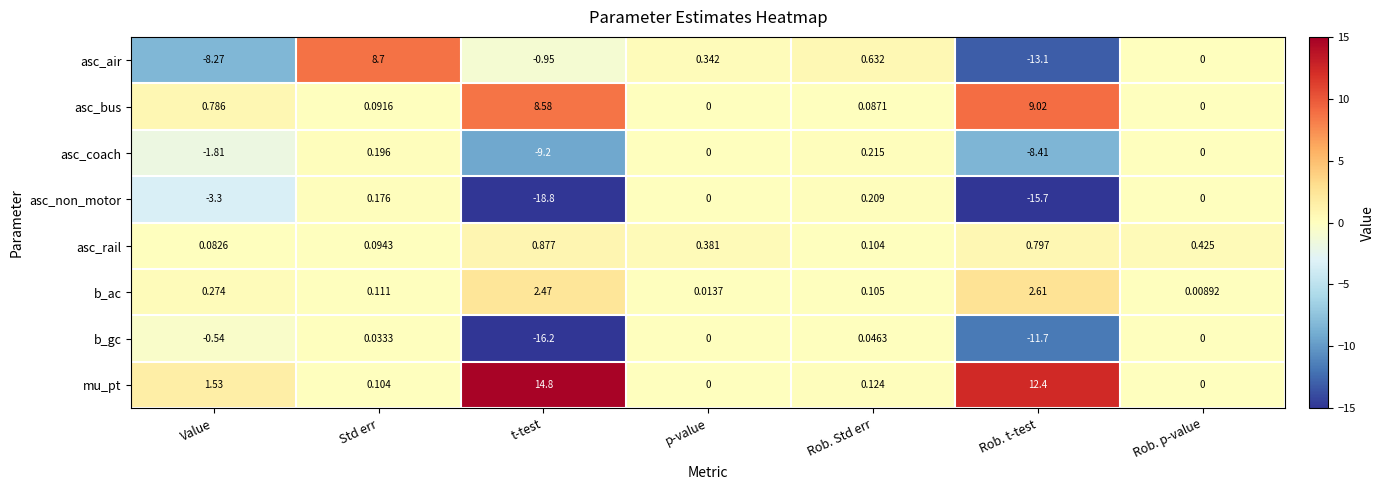

What is the total value across all series at t-test?

-18.4